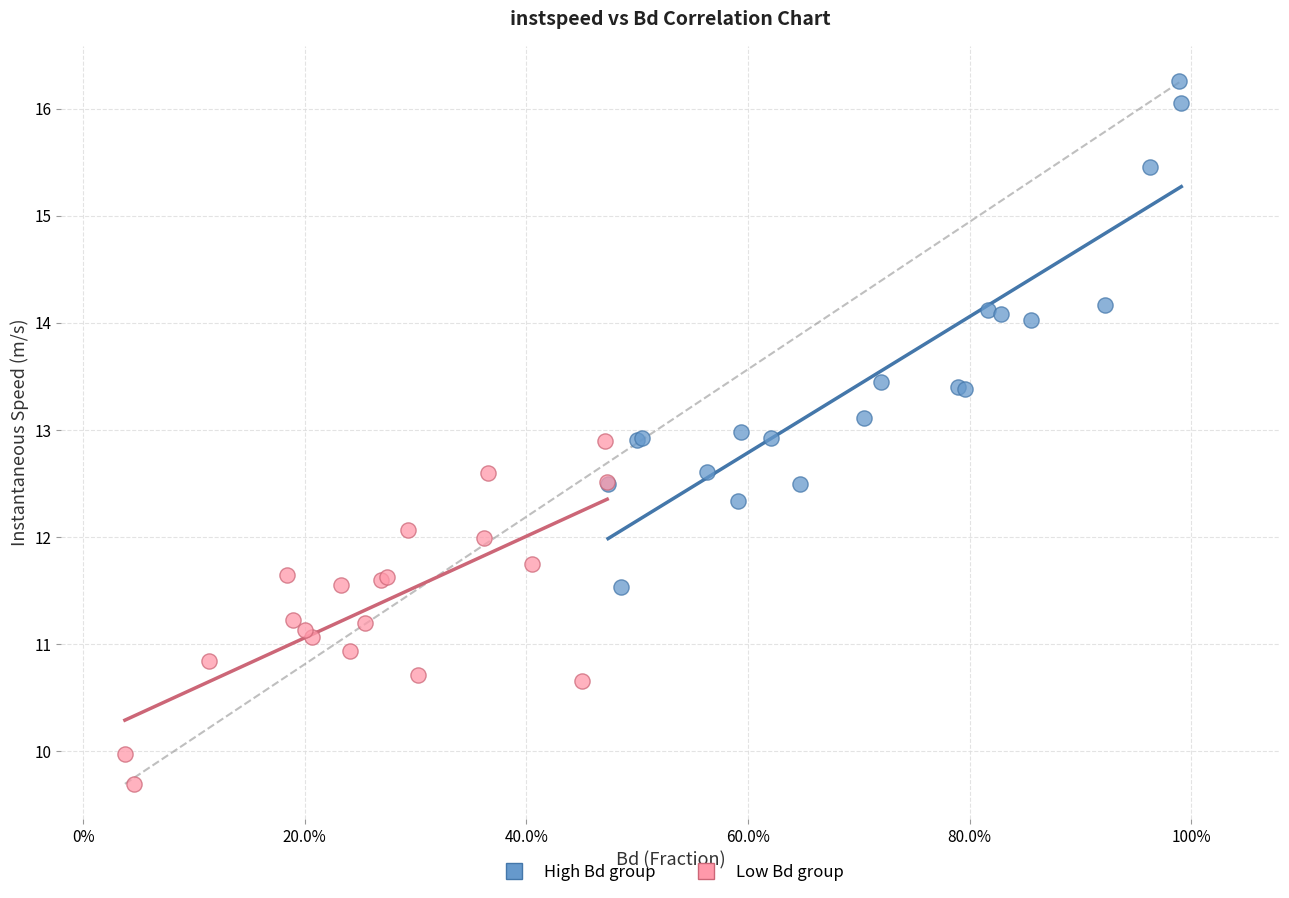

Which series contains the lowest Y value?

Low Bd group